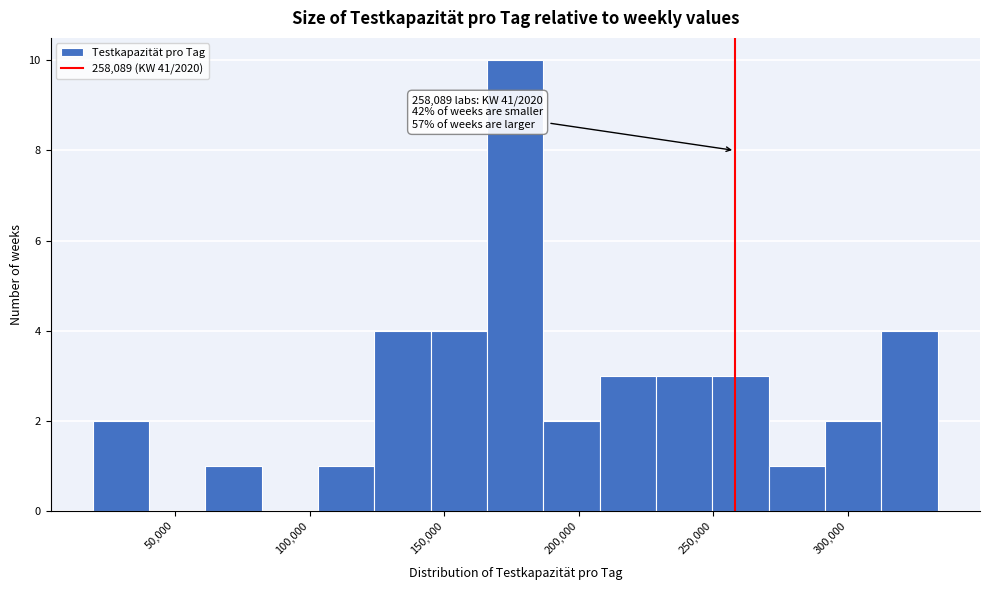

Which range on the x-axis has the tallest bar?

165000 to 185000